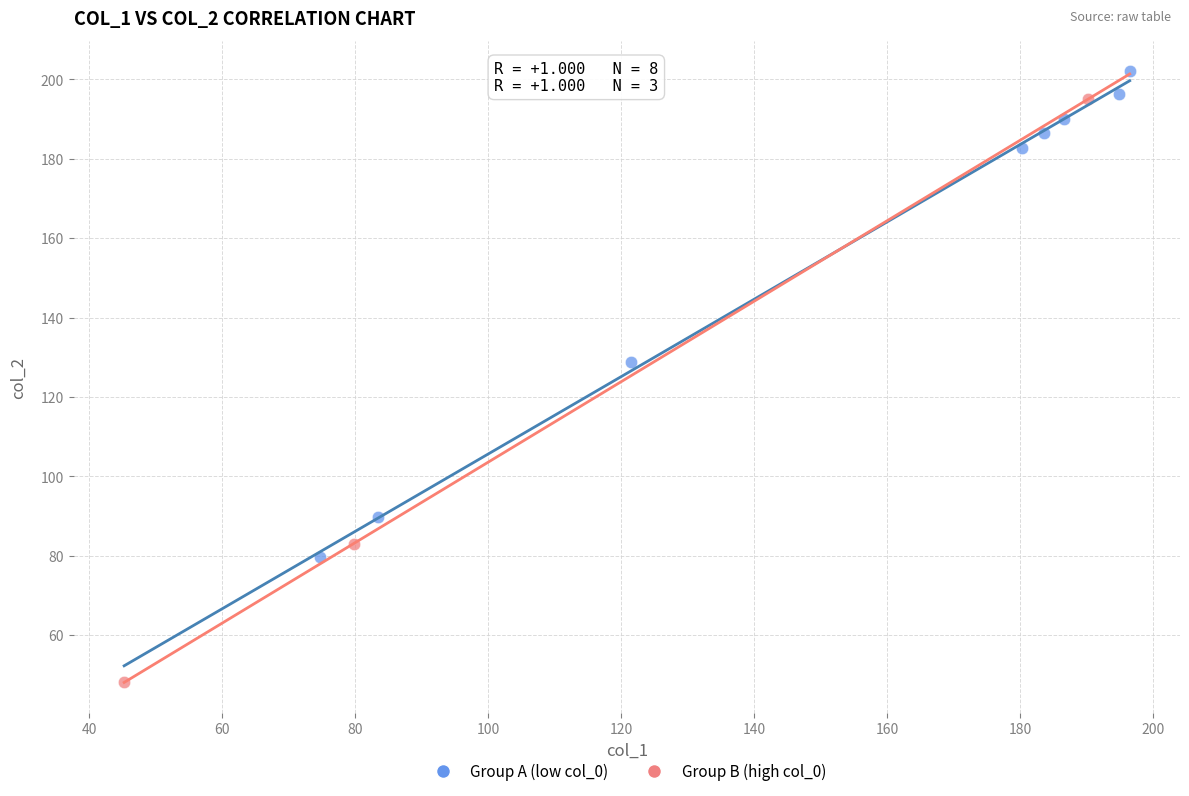

Which series has the widest spread of Y values?

Group B (high col_0)